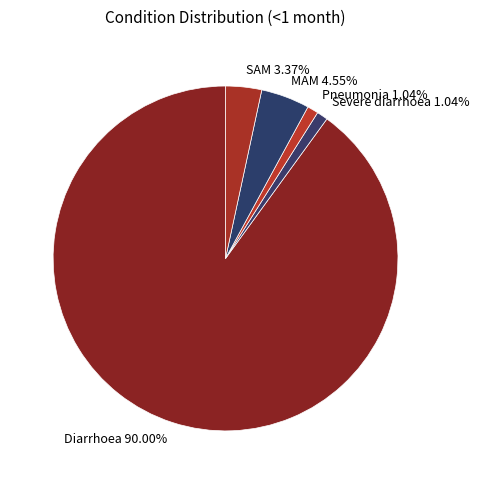

True or false: Pneumonia accounts for 11% of the total.

False